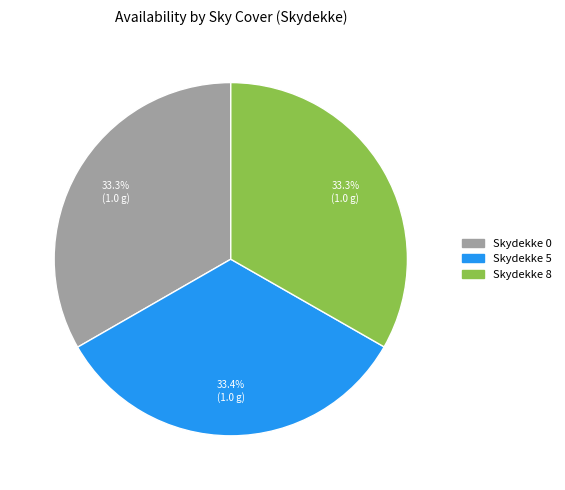

Combined, what portion of the pie is Skydekke 5 and Skydekke 8?

66.7%